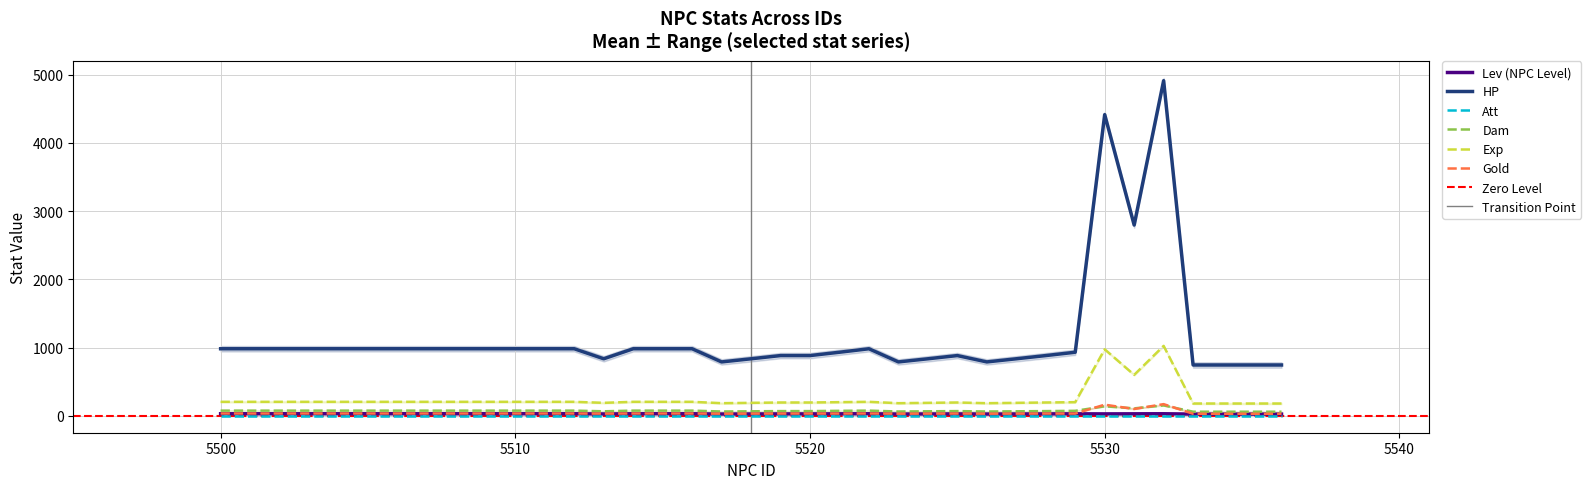

Reading left to right, what are all the values shown in this chart?

Lev (NPC Level): 30	30	30	30	30	30	30	30	30	30	30	30	30	27	30	30	30	26	27	28	28	29	30	26	27	28	26	27	28	29	28	29	30	25	25	25	25
HP: 983	983	983	983	983	983	983	983	983	983	983	983	983	836	983	983	983	790	836	883	883	932	983	790	836	883	790	836	883	932	4416	2797	4914	745	745	745	745
Dam: 76	76	76	76	76	76	76	76	76	76	76	76	76	66	76	76	76	63	66	69	69	73	76	63	66	69	63	66	69	73	139	109	152	60	60	60	60
Exp: 205	205	205	205	205	205	205	205	205	205	205	205	205	190	205	205	205	185	190	195	195	200	205	185	190	195	185	190	195	200	975	600	1025	180	180	180	180
Gold: 34	34	34	34	34	34	34	34	34	34	34	34	34	32	34	34	34	31	32	33	33	33	34	31	32	33	31	32	33	33	163	100	171	30	30	30	30